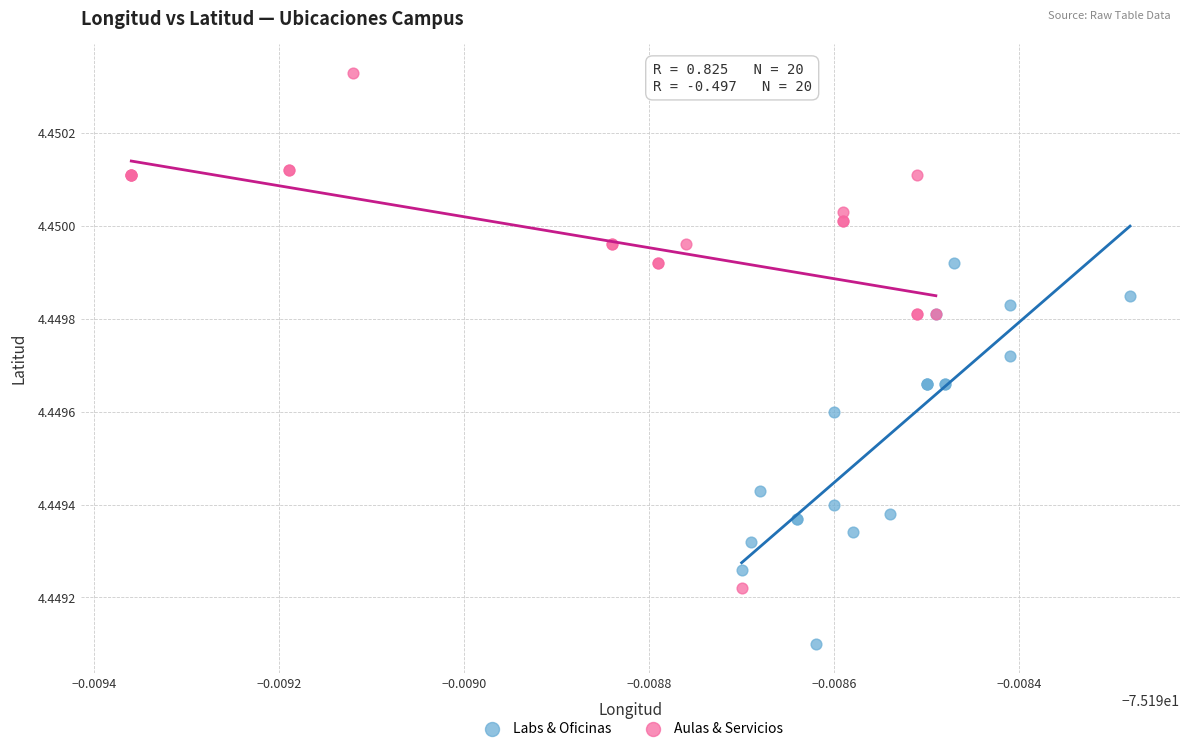

Which series has the widest spread of Y values?

Aulas & Servicios